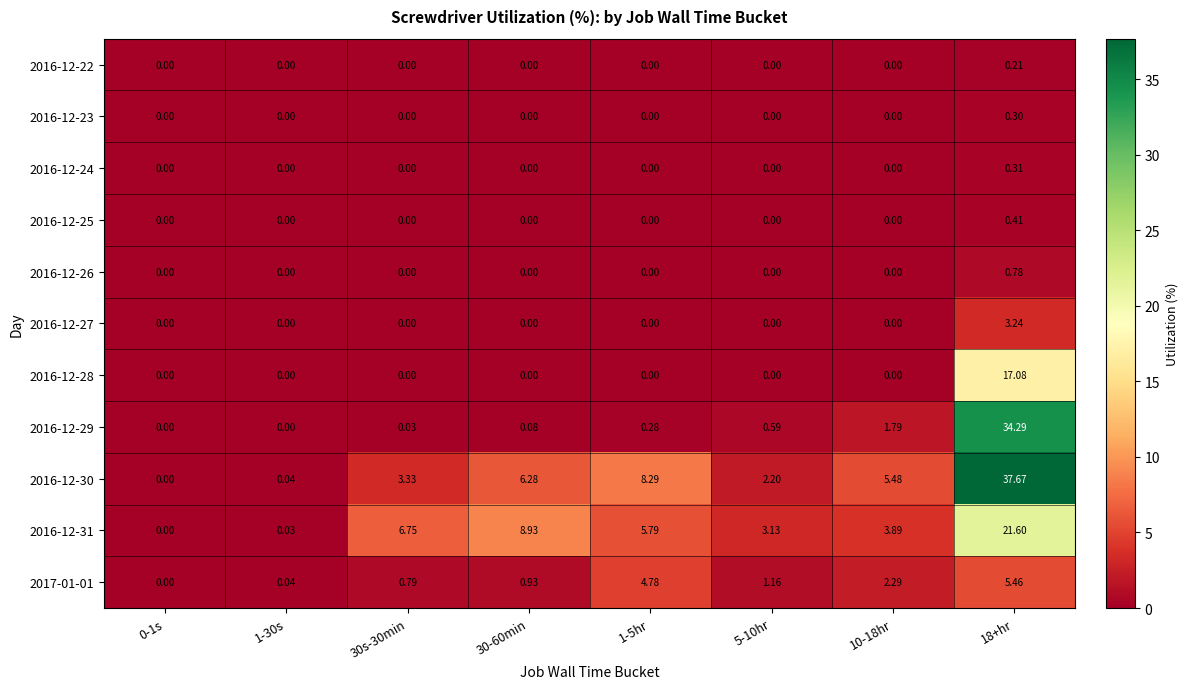

At which category does the chart reach its peak across all series?

18+hr